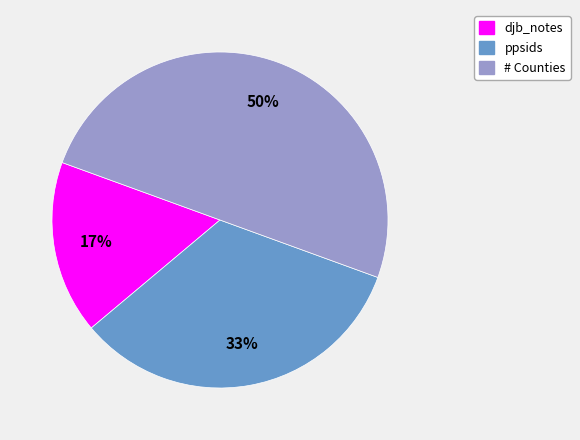

To the nearest percent, what is the difference between the largest and smallest slice percentages?

33%